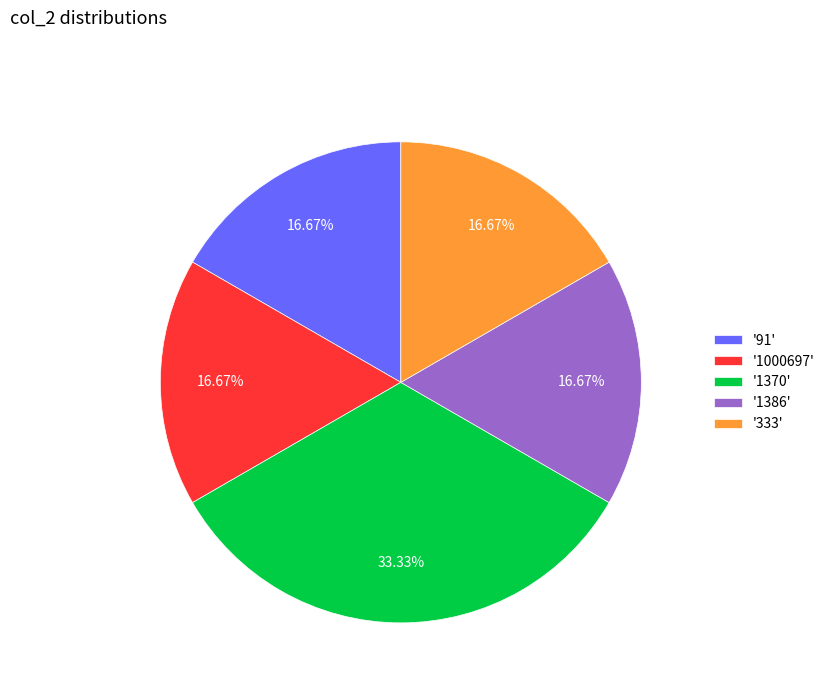

Count the number of slices in the pie.

5